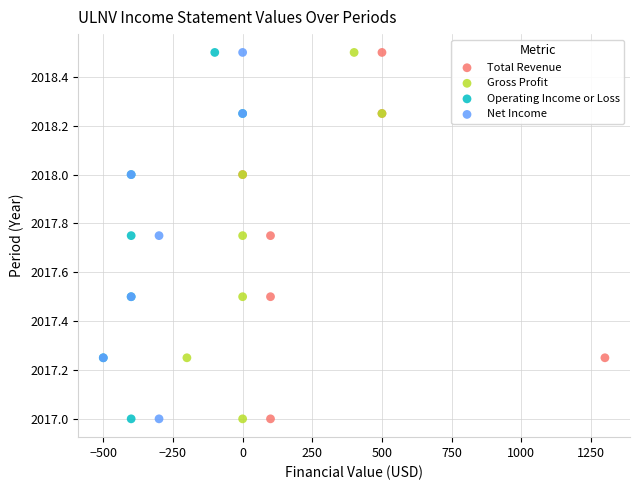

What are all the series names shown in the legend?

Total Revenue, Gross Profit, Operating Income or Loss, Net Income